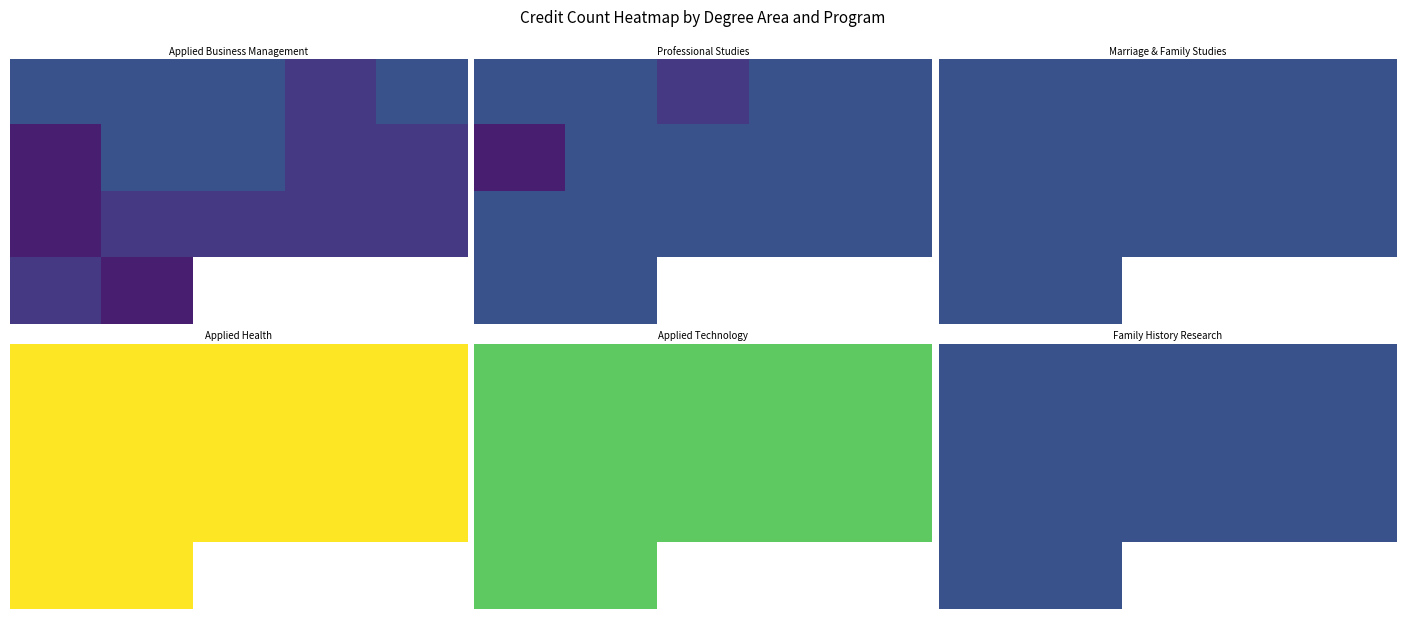

At how many categories does at least one series exceed 10?

17